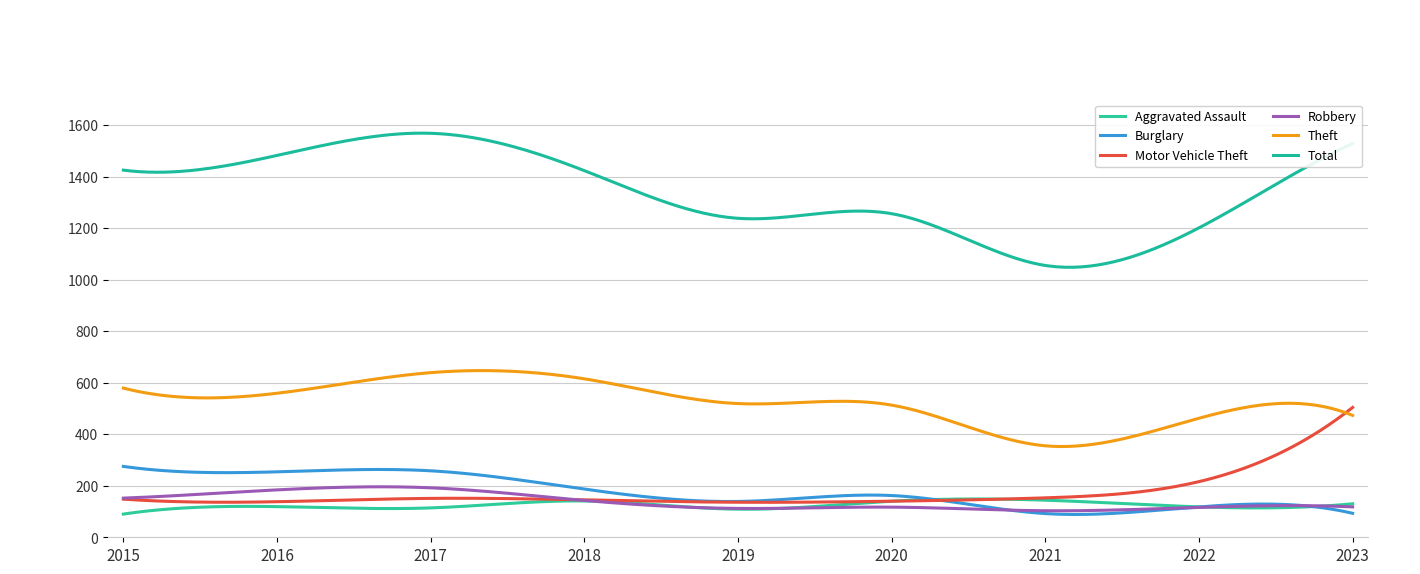

How many lines are shown in the chart?

6